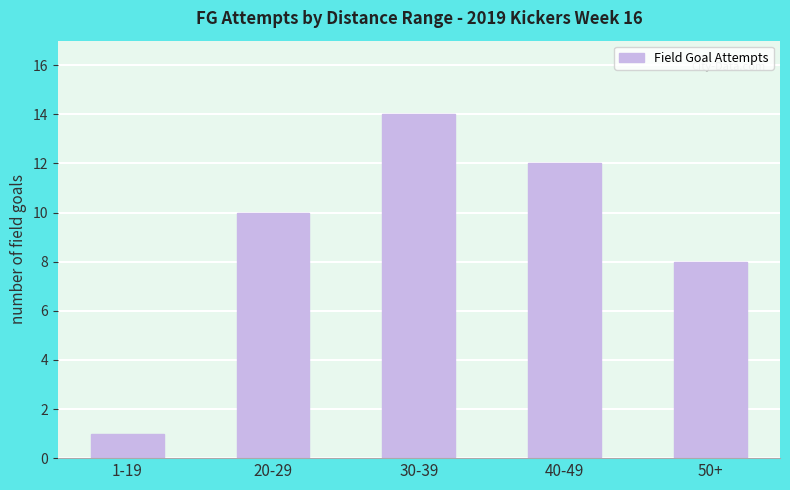

What is the average value?

9